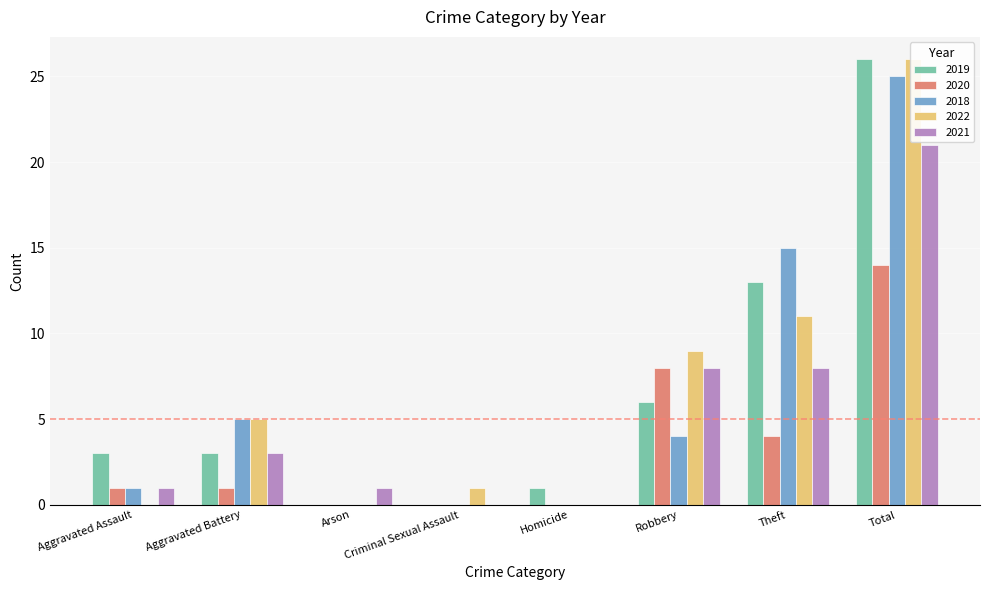

Which series has the widest spread of values?

2019